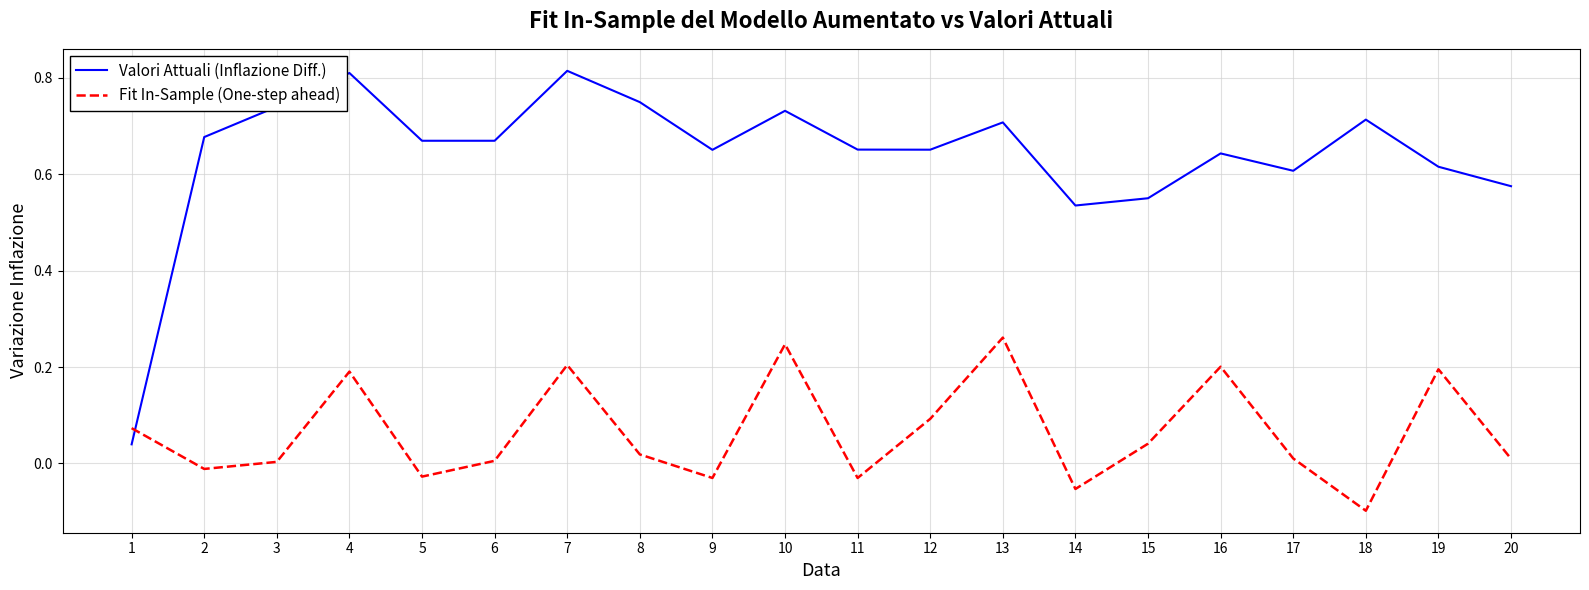

At how many categories does at least one series exceed 0?

20